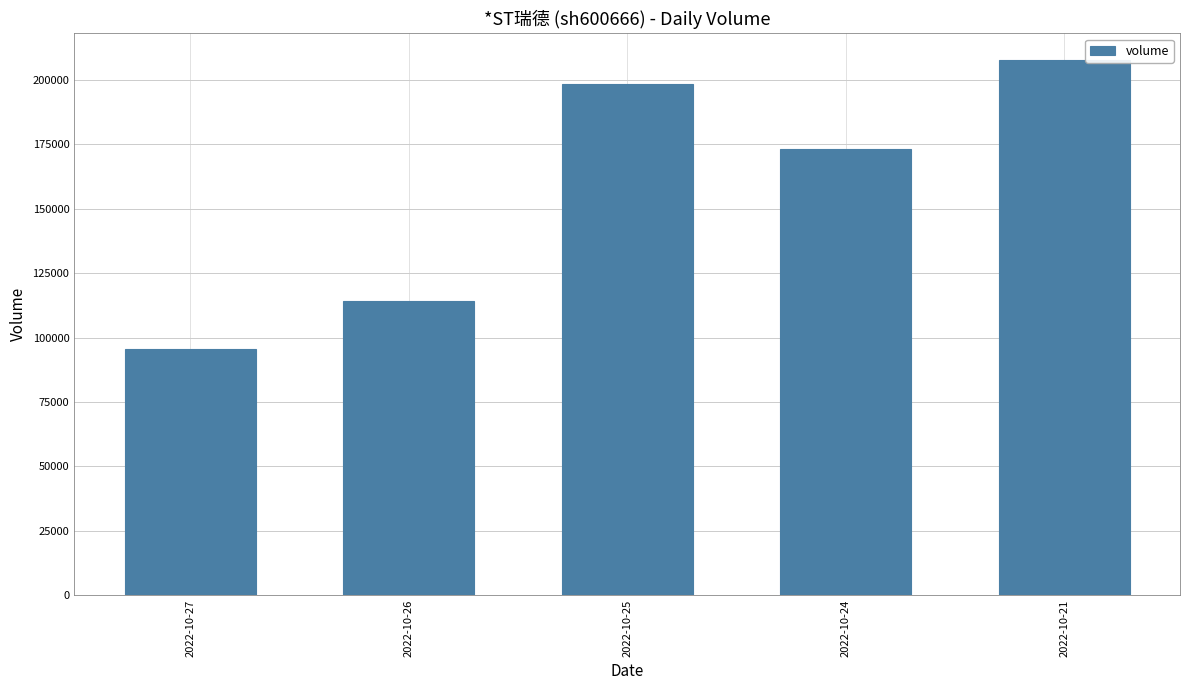

What is the maximum value shown in the chart?

207670